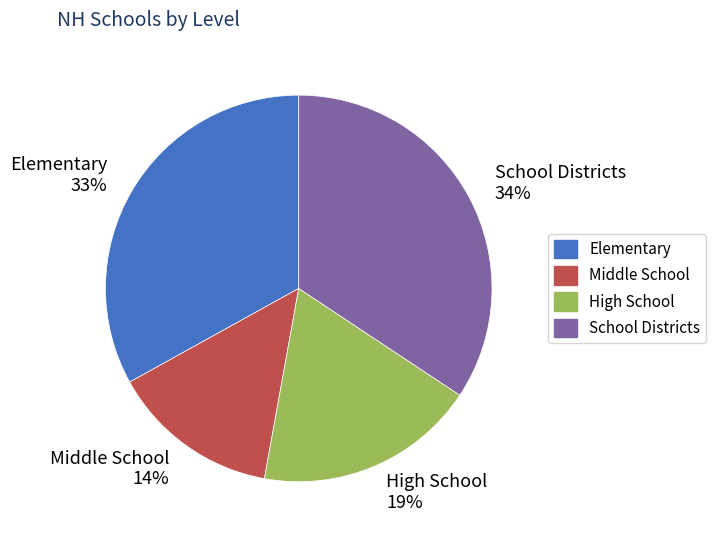

Rank the categories by value from lowest to highest.

Middle School, High School, Elementary, School Districts